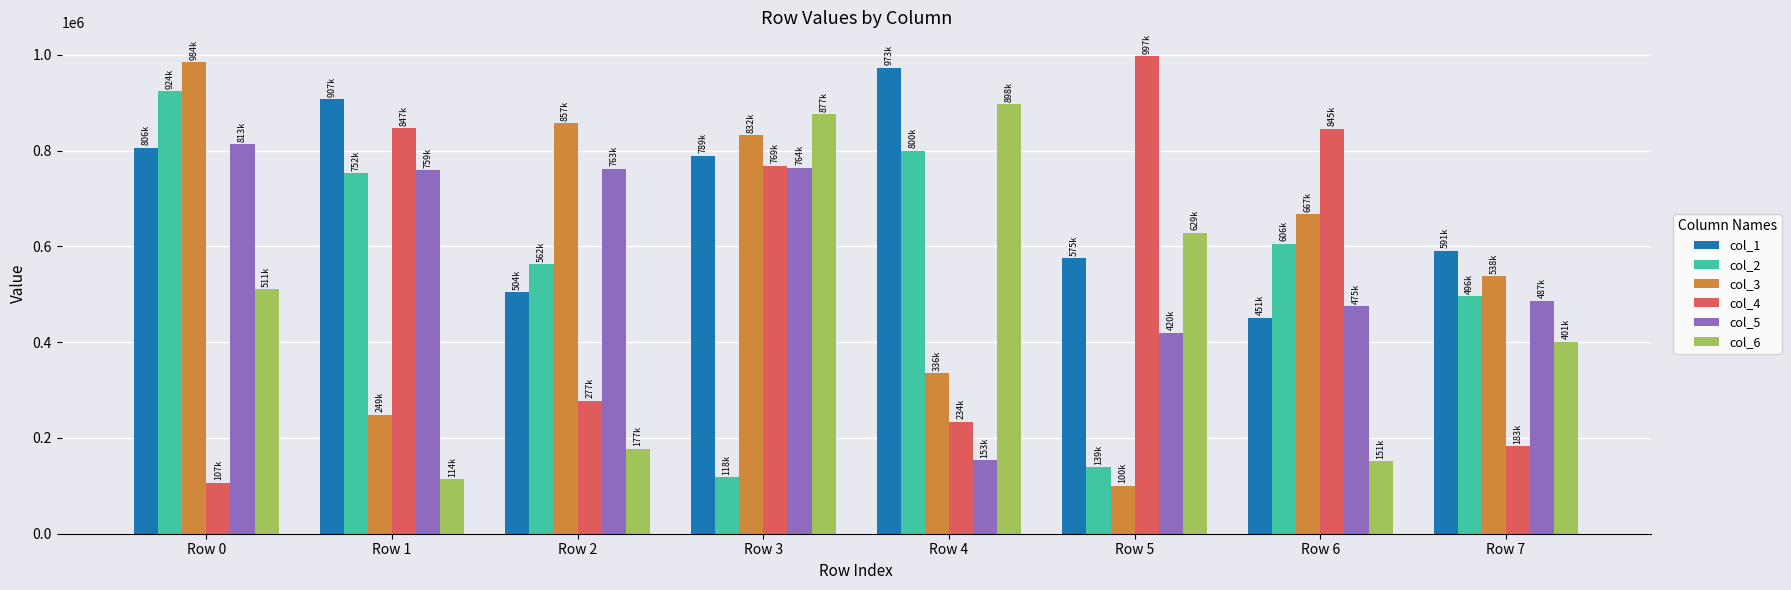

Is the value of col_3 at Row 6 greater than the value of col_4 at Row 2?

Yes